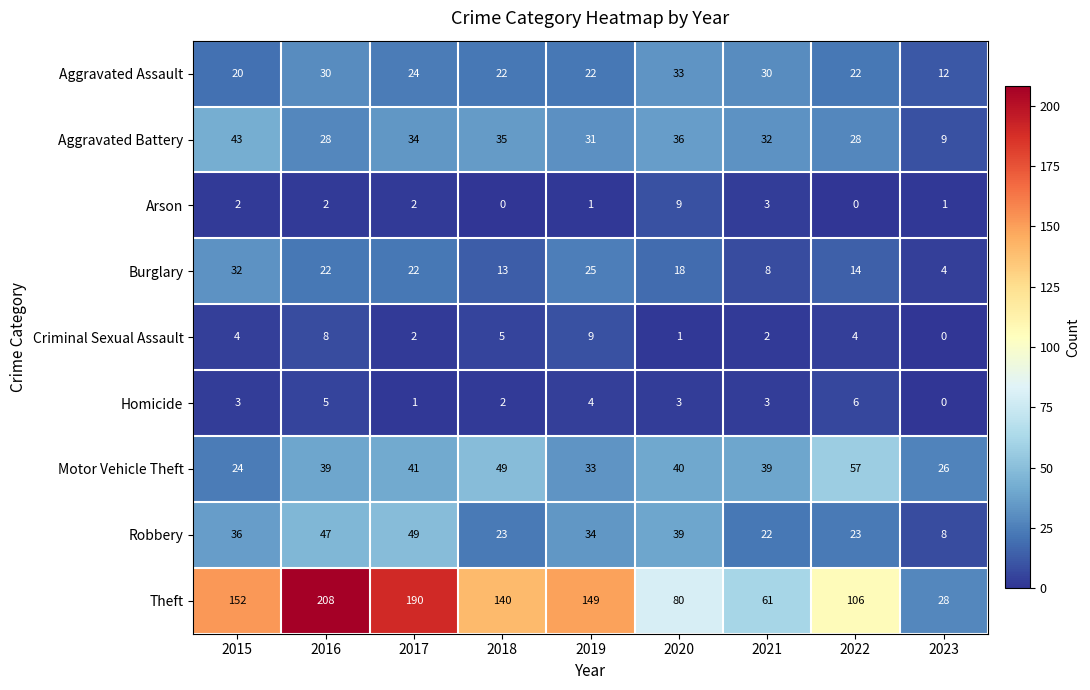

True or false: Theft has a value of 235 at 2015.

False